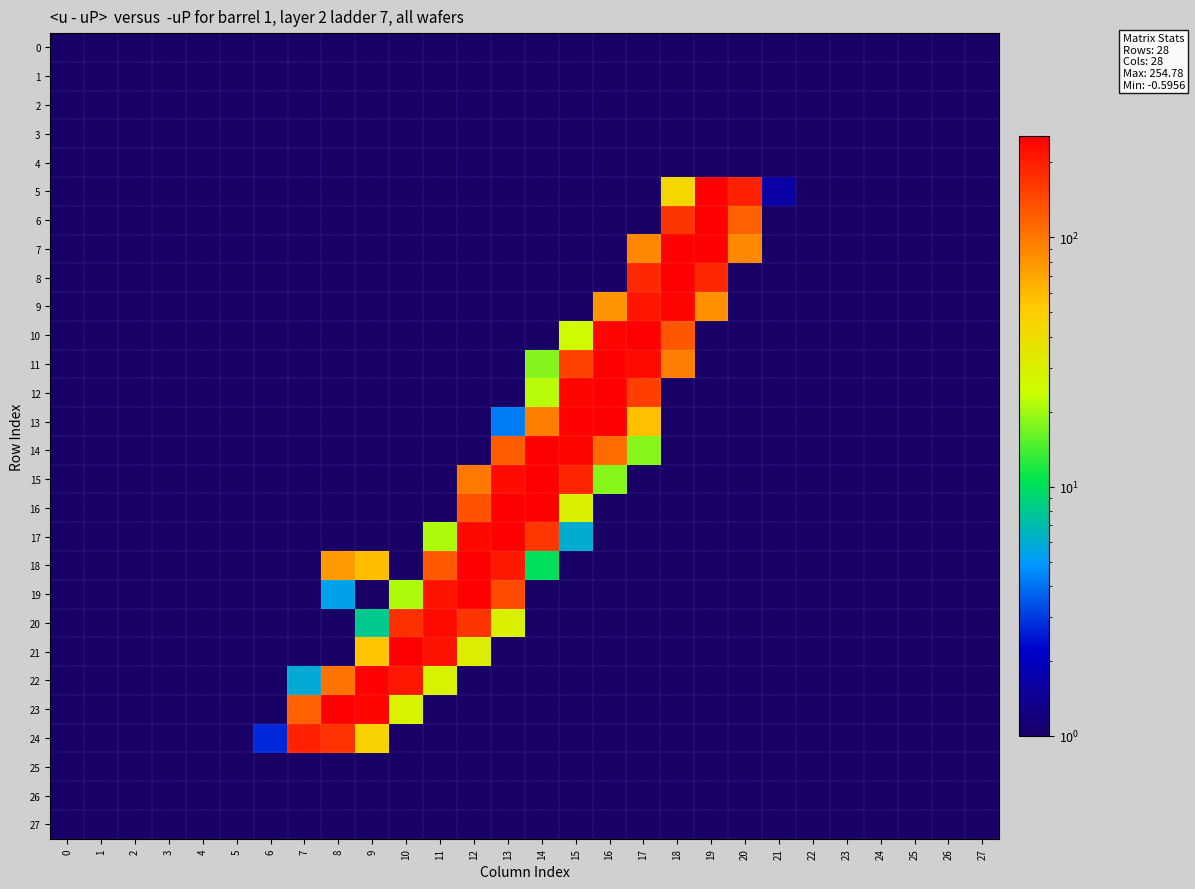

Count the number of categories in the chart.

28